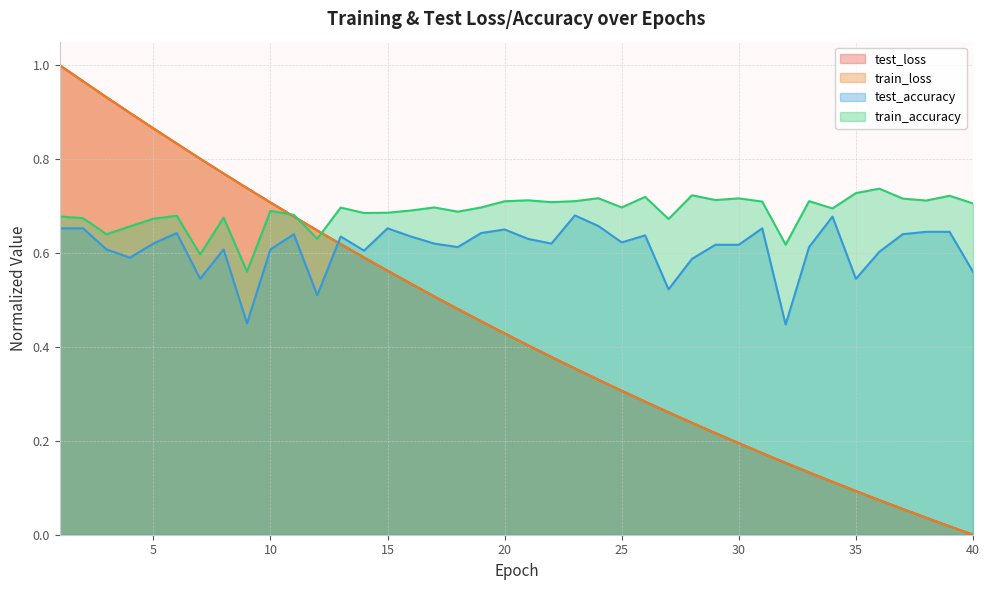

Which series has the largest range (max minus min)?

test_loss